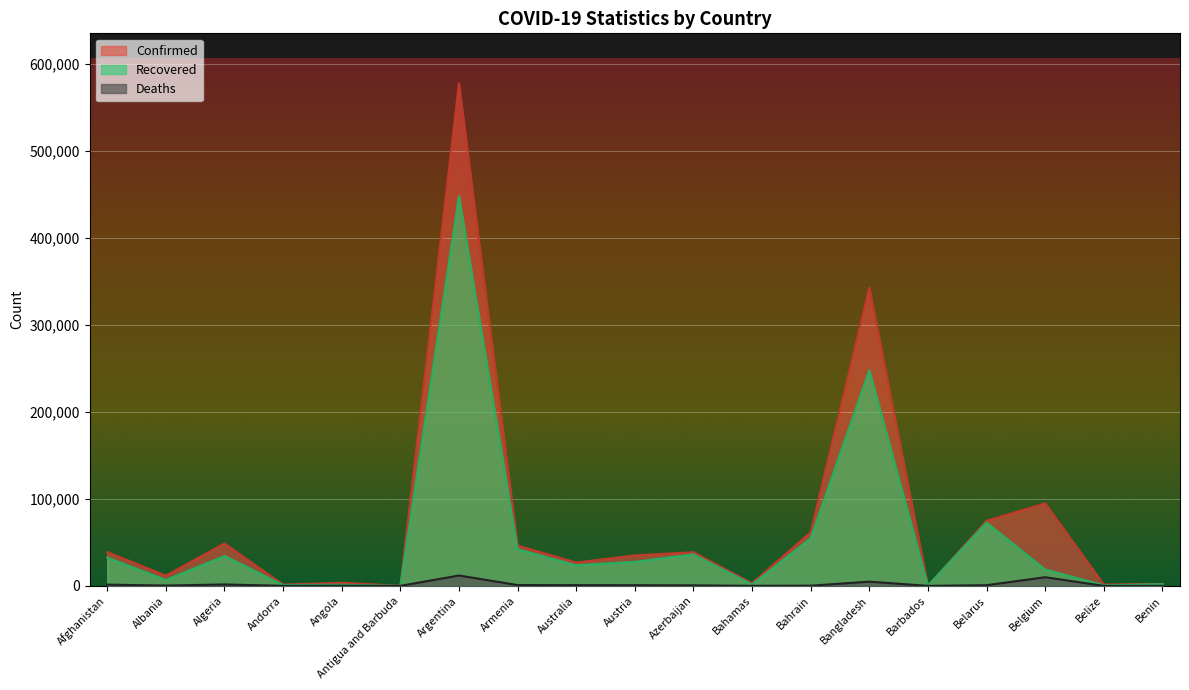

The value of Recovered at Antigua and Barbuda is 61. True or false?

False